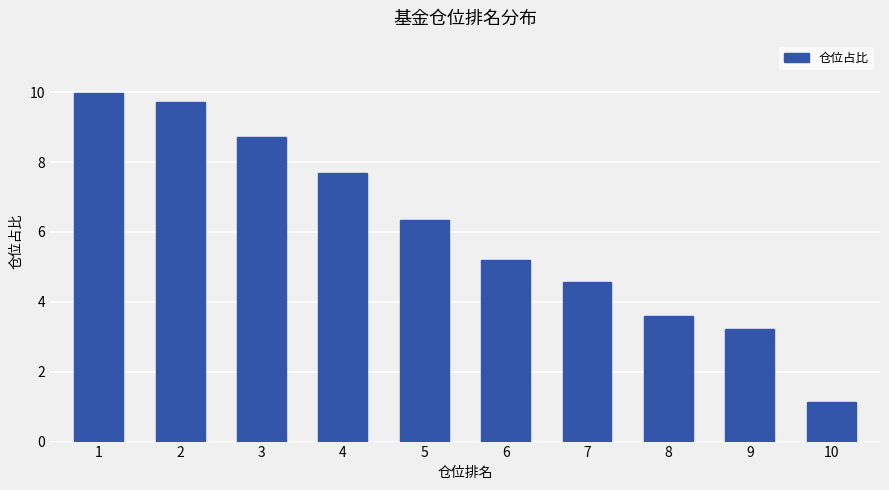

The value at 4 is 10.1. True or false?

False